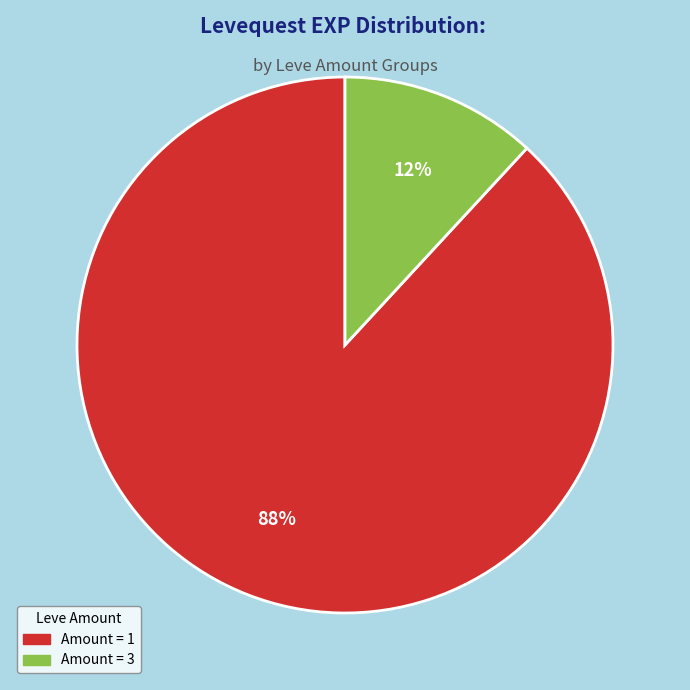

How many slices are in this pie chart?

2